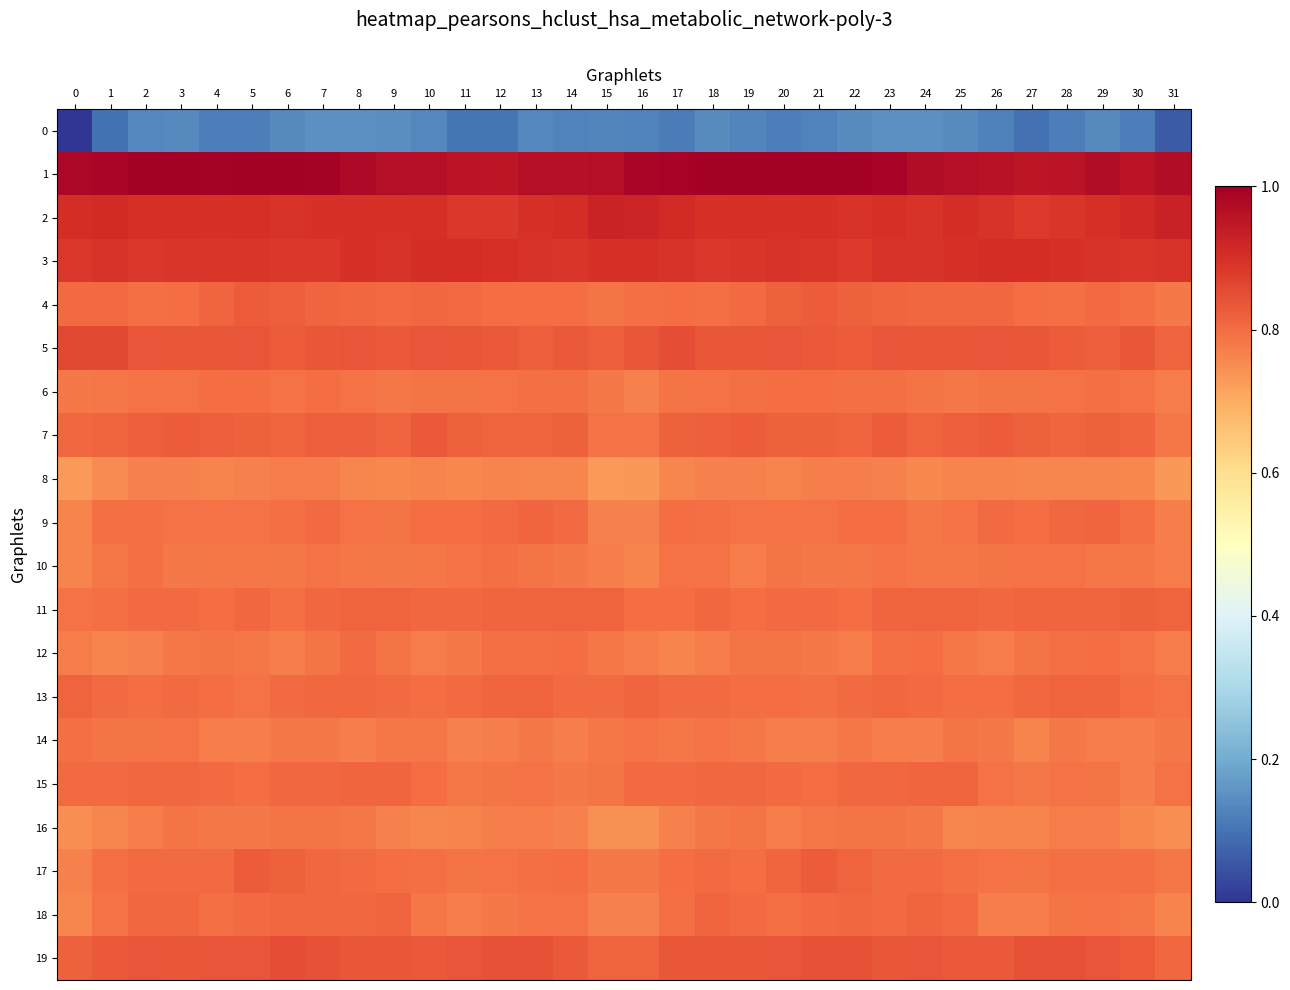

Which series has the largest total across all categories?

1